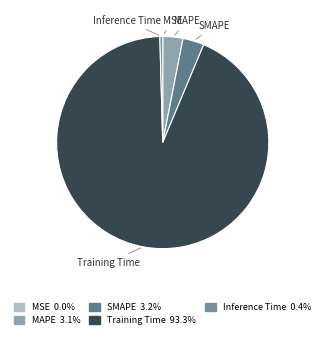

Is the sum of Inference Time and MAPE greater than half?

No